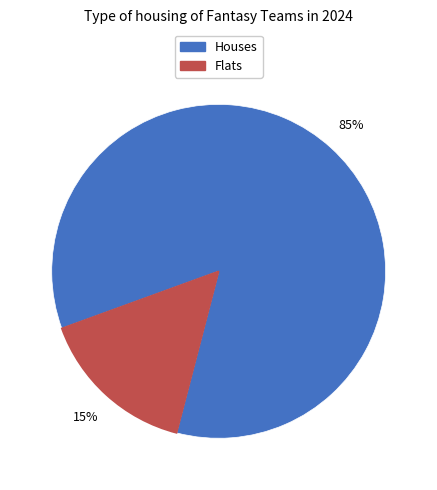

Is there a majority slice in this chart?

Yes